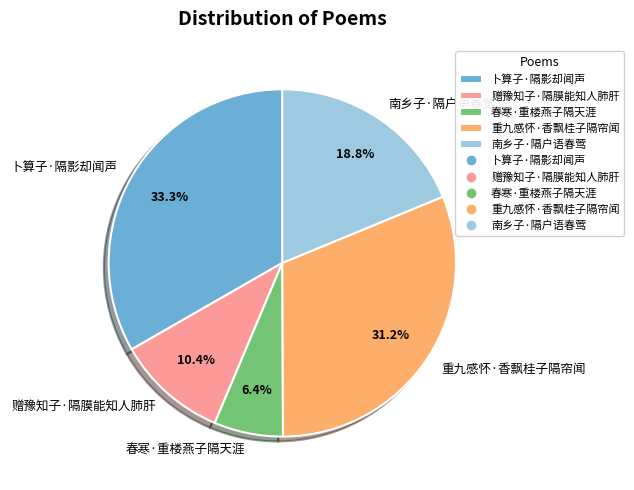

Which slice is the smallest?

春寒·重楼燕子隔天涯